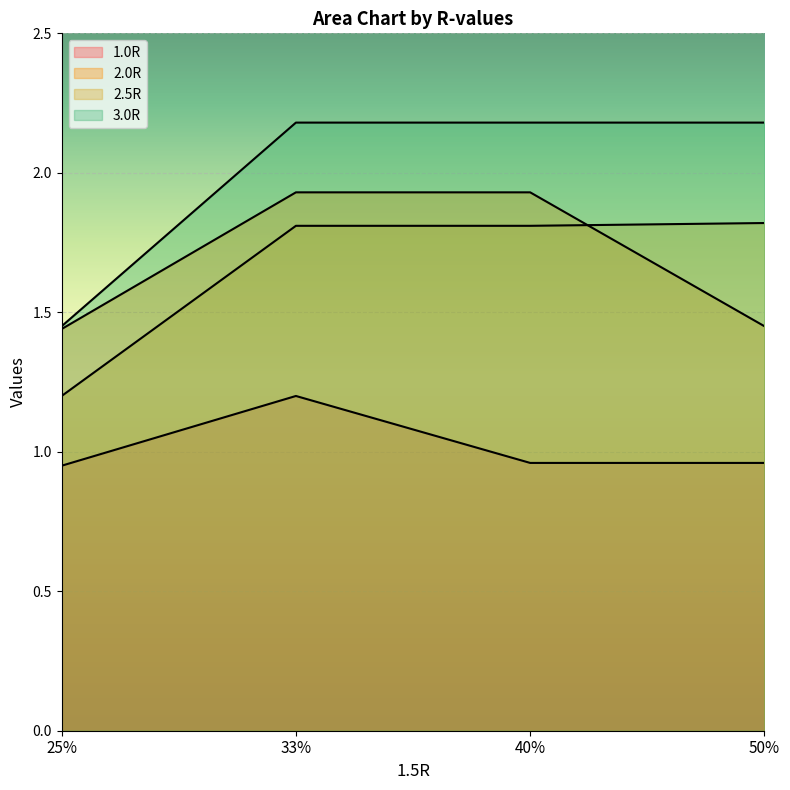

What is the minimum value shown in the chart?

0.9